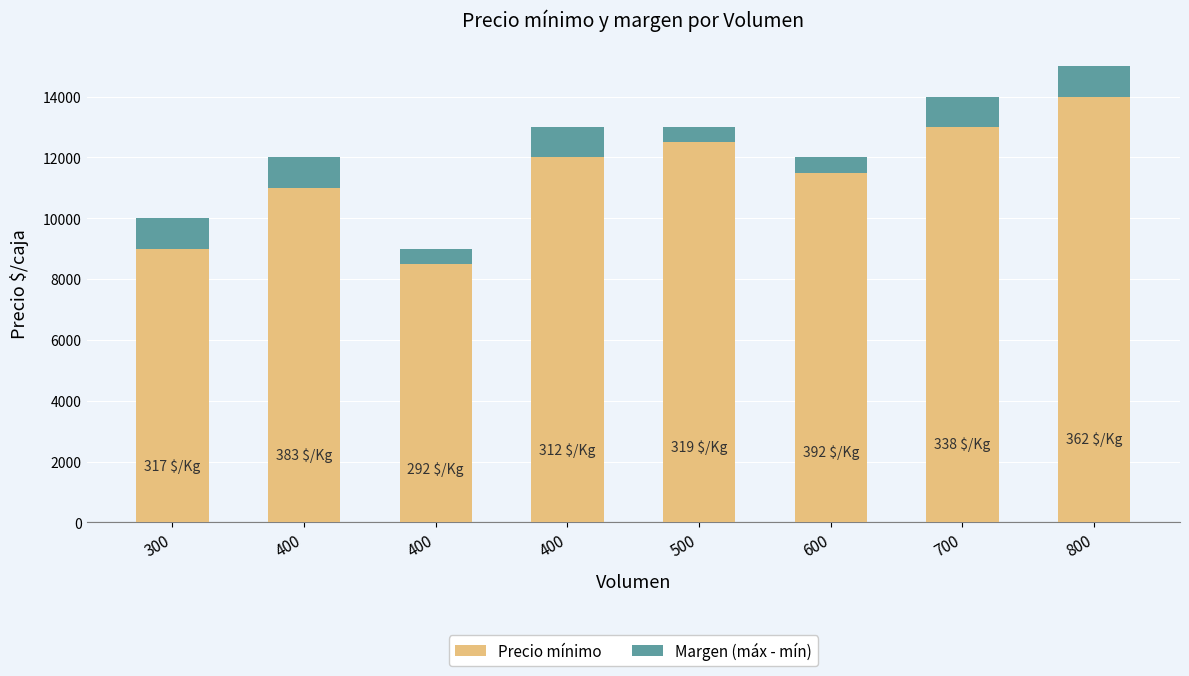

The Margen (máx - mín) series shows 1000 at 400. True or false?

True